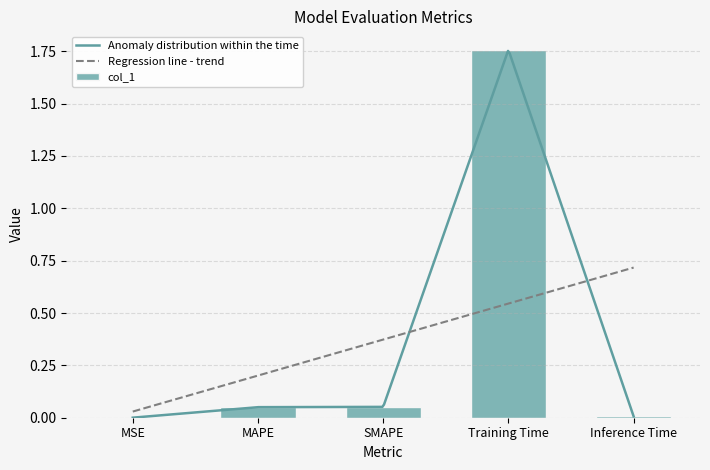

Count the number of categories in the chart.

5